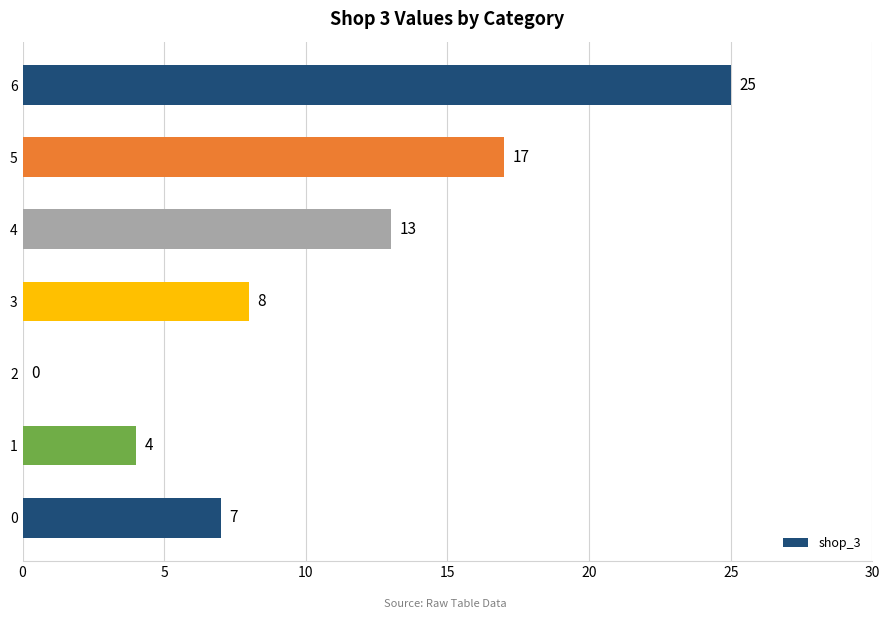

Where is the data nearest to the value 12?

4